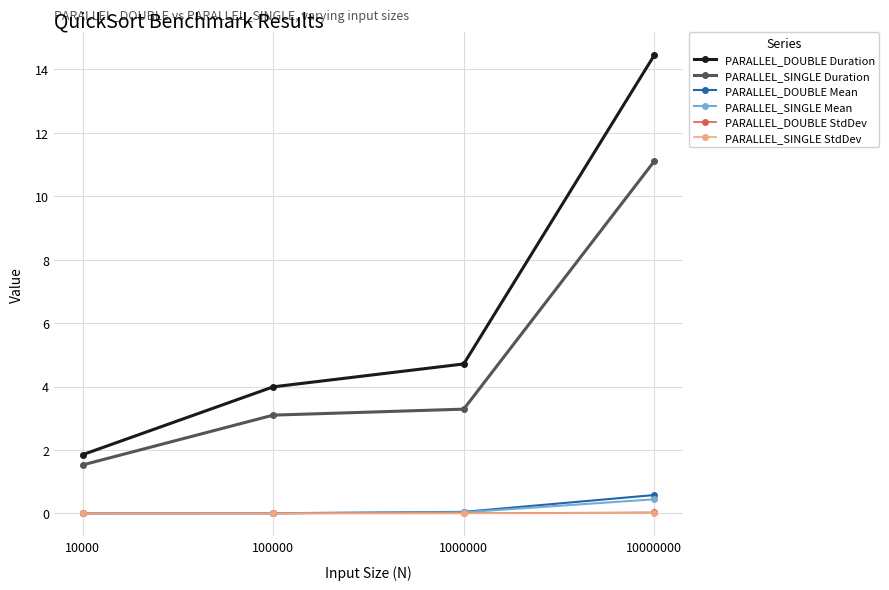

What is the total value across all series at 1000000?

8.1